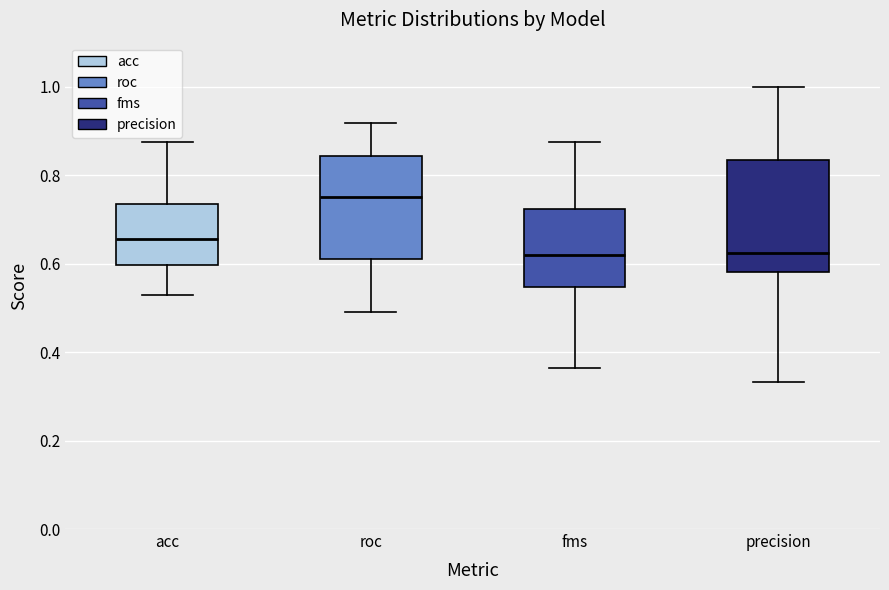

Which box's median line is the highest?

roc